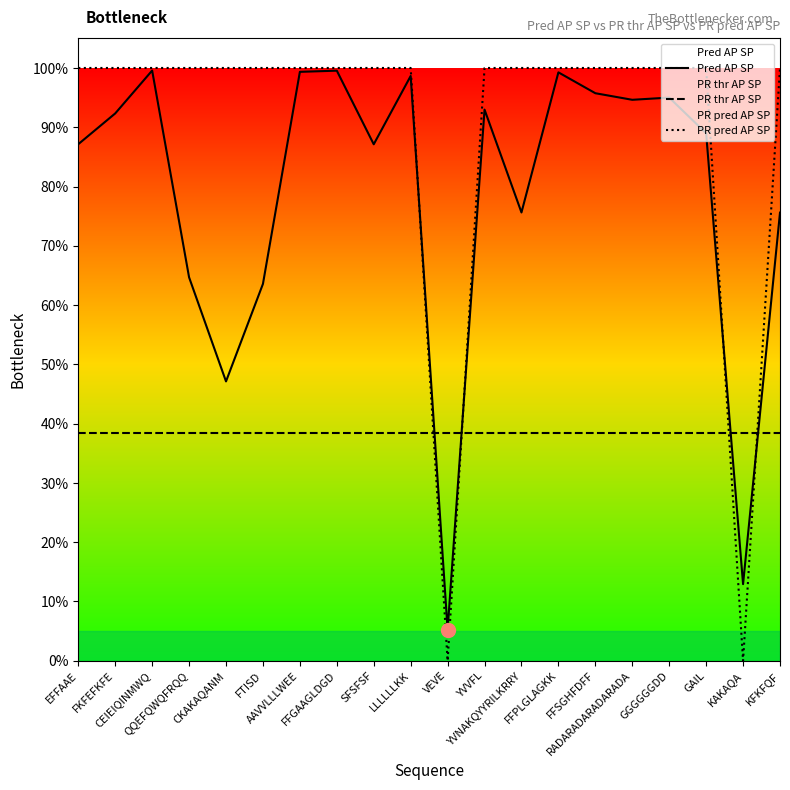

How many lines are shown in the chart?

3